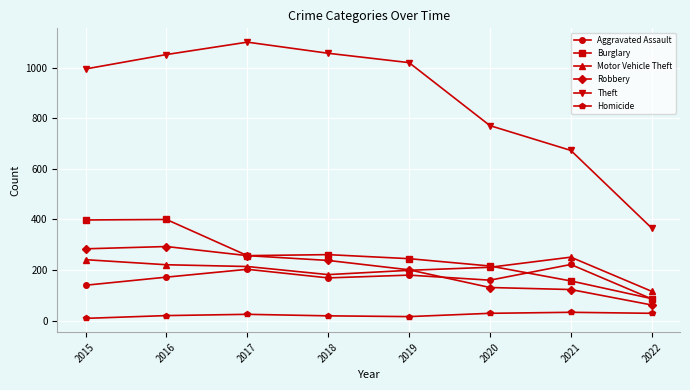

Which series changed the most between 2019 and 2022?

Theft